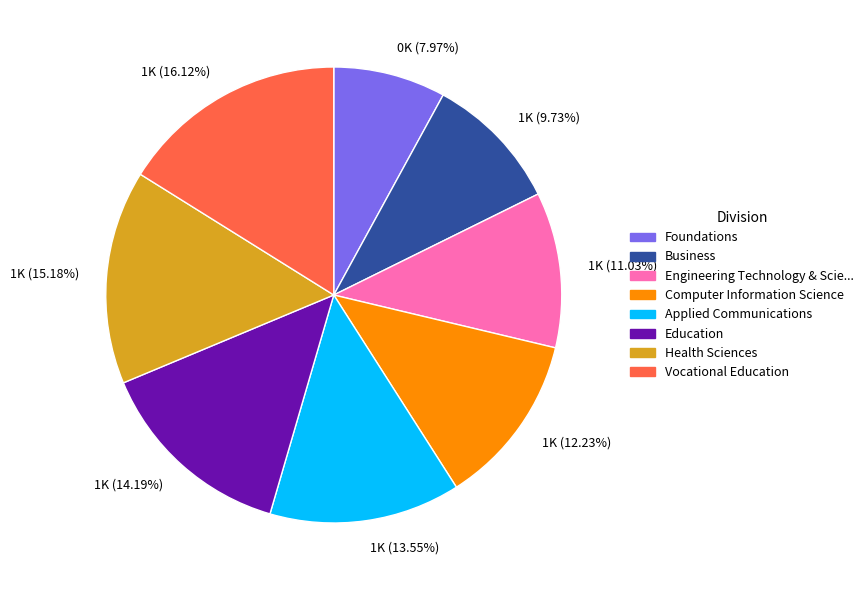

Count the number of slices in the pie.

8